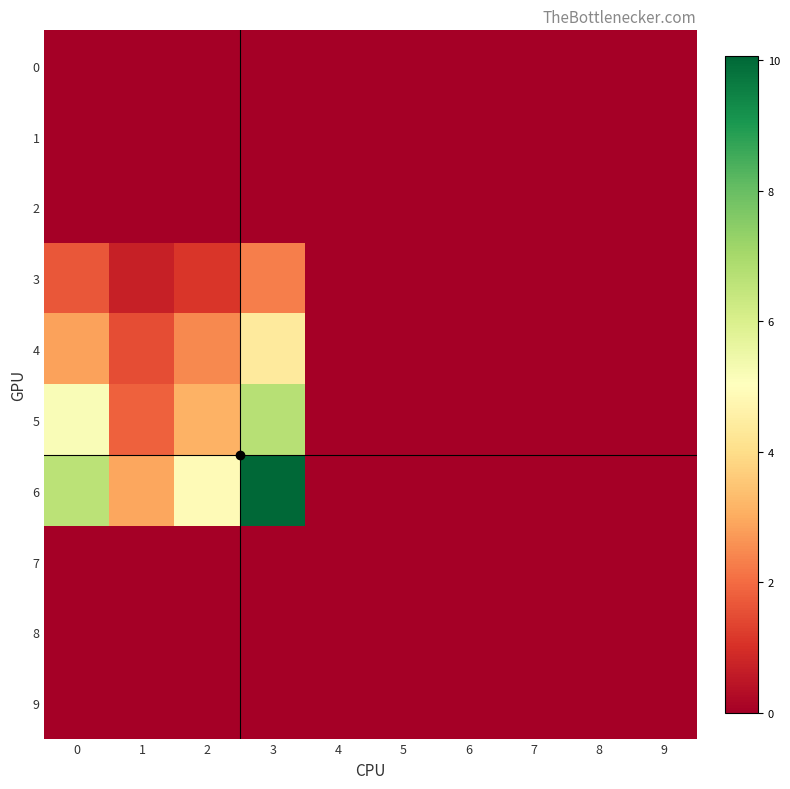

Rank the series at 1 from highest to lowest value.

6, 5, 4, 3, 0, 1, 2, 7, 8, 9